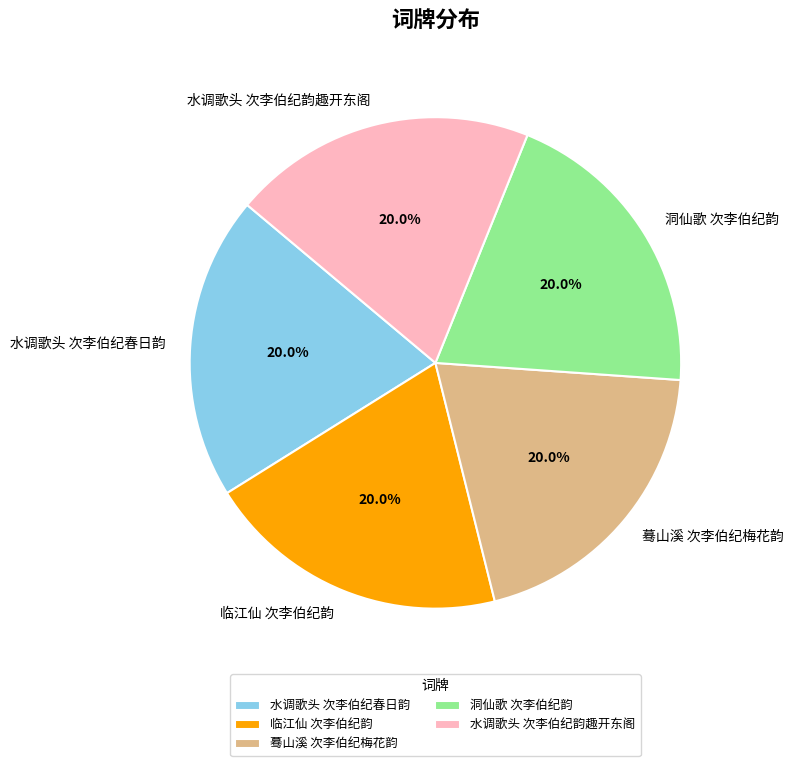

Does any single category account for the majority?

No